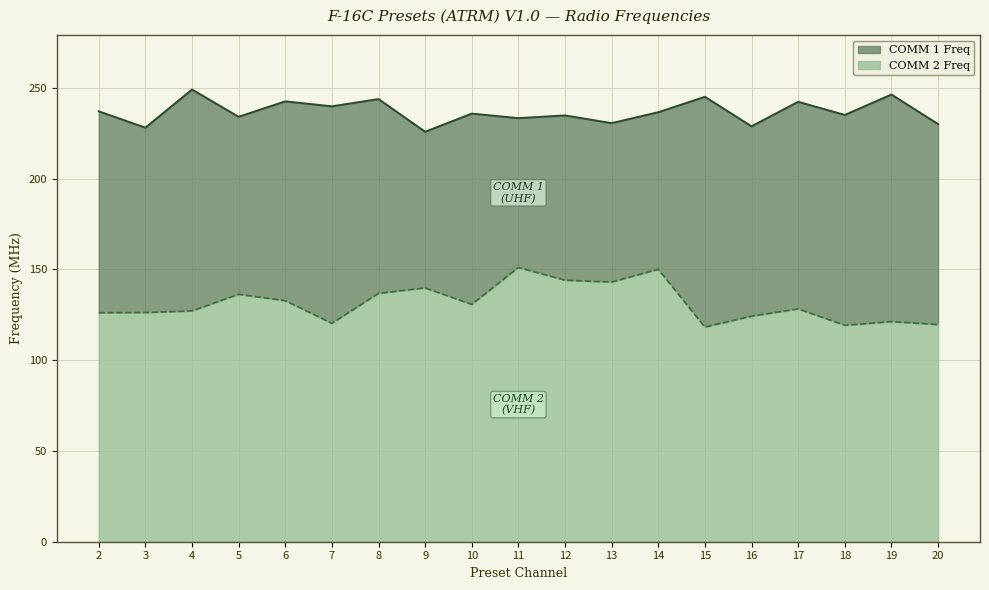

What is the total value across all series at 6?

242.5